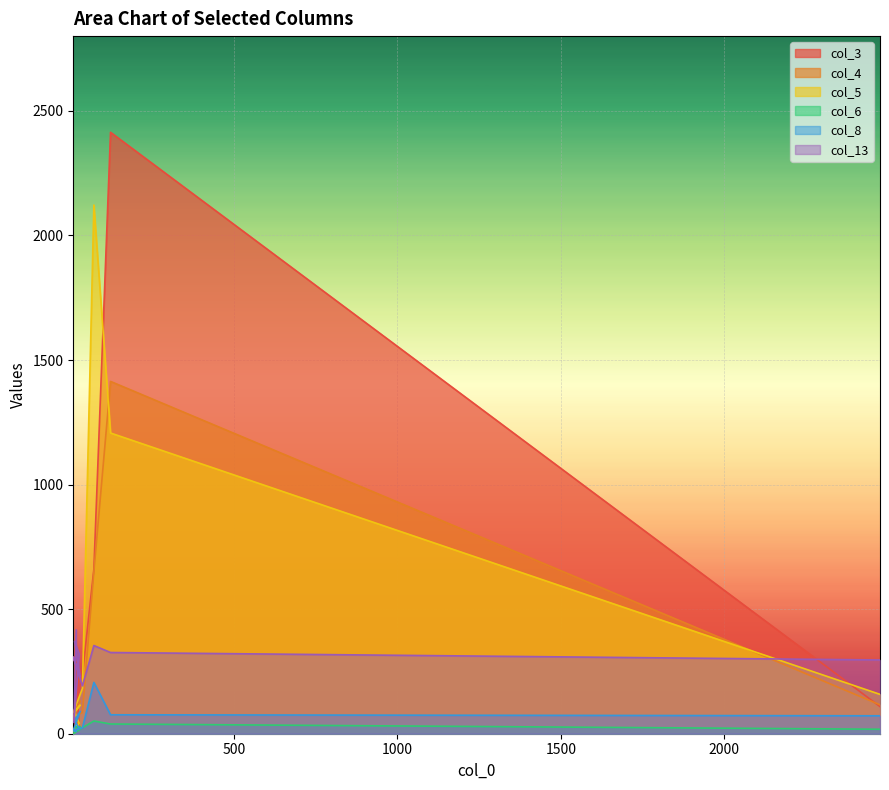

Between 36 and 71, which series saw the biggest shift?

col_5